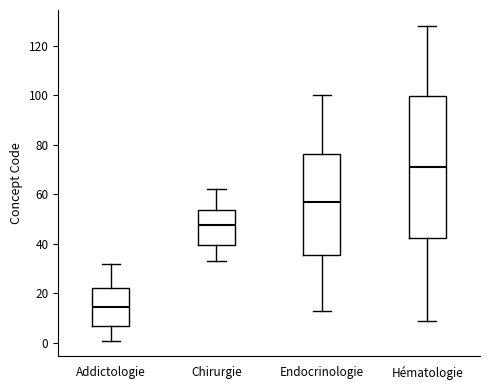

Comparing the boxes themselves (not the whiskers), which one is the tallest?

Hématologie